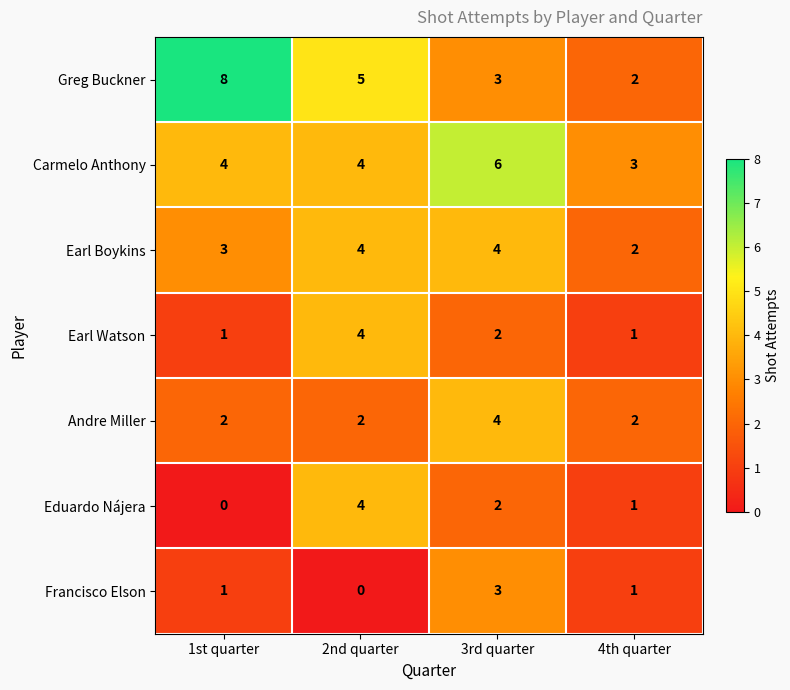

What is the sum of all Andre Miller values?

10